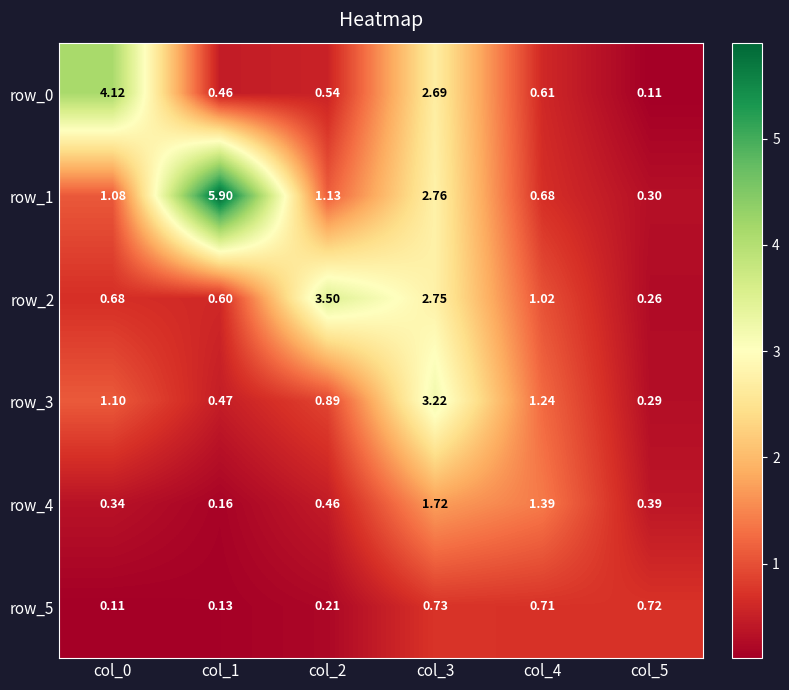

Is the value of row_3 at col_3 greater than the value of row_4 at col_3?

Yes